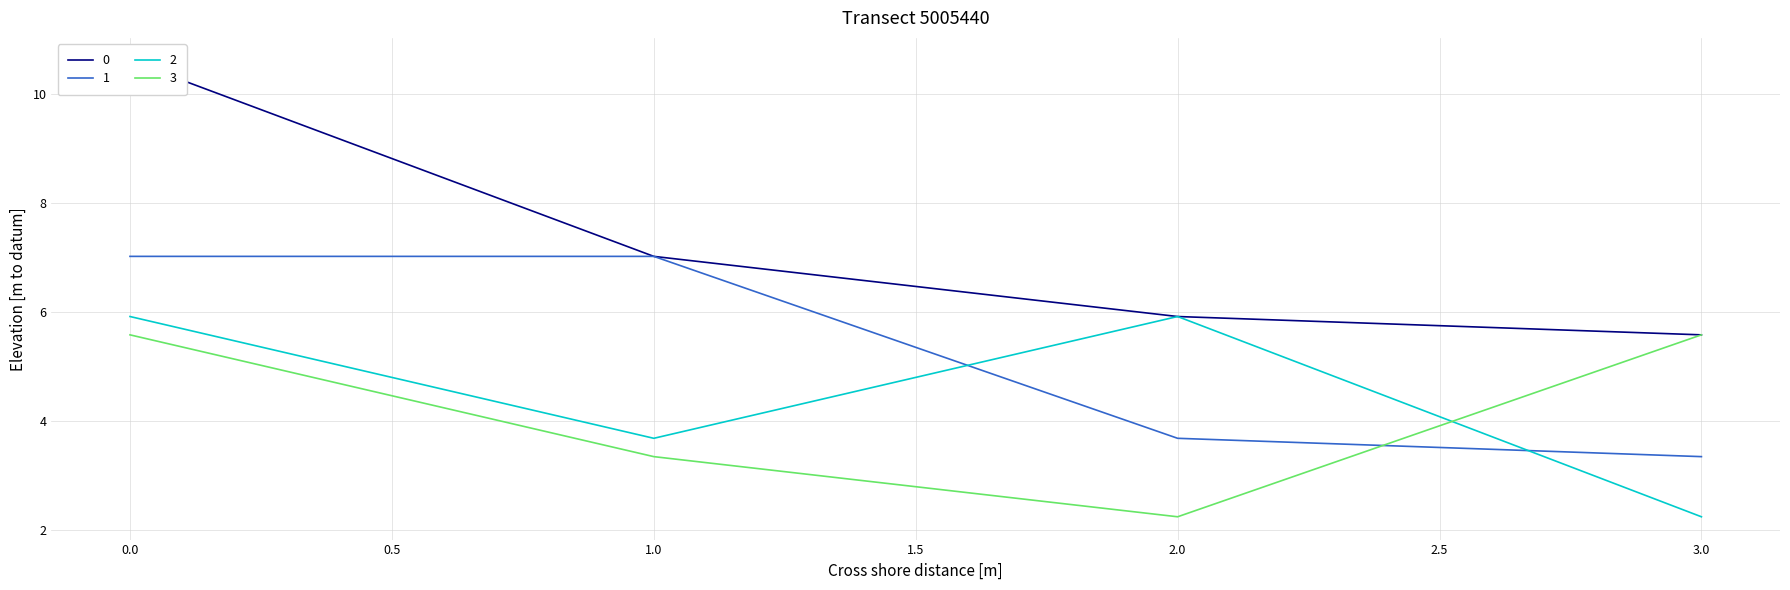

What is the difference between the highest and lowest values at 1?

3.7